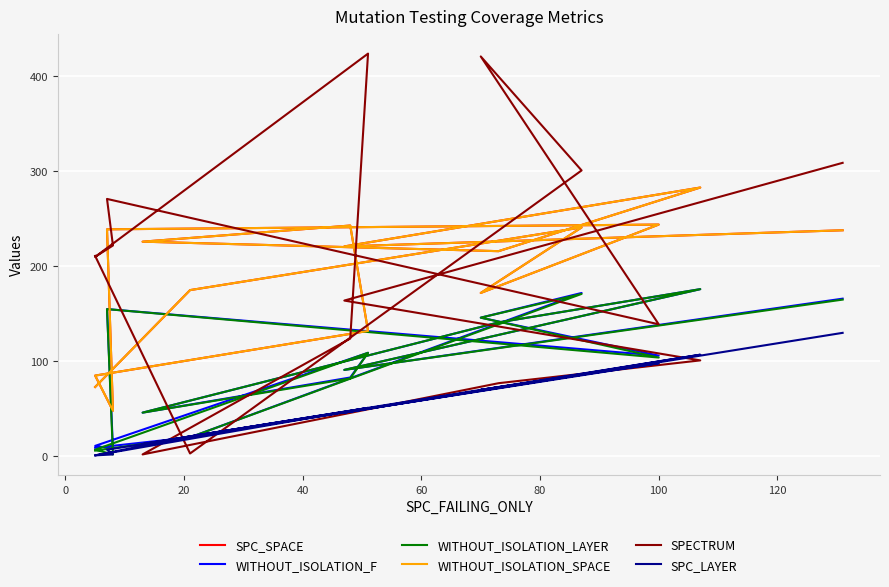

What is the difference between the maximum and minimum values in the WITHOUT_ISOLATION_F series?

168